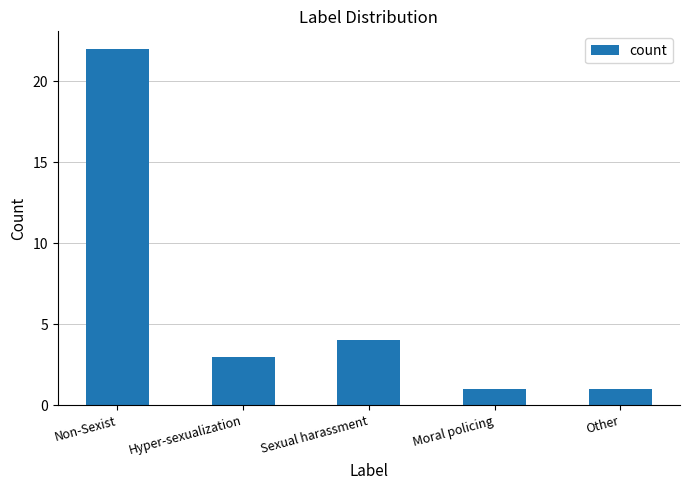

True or false: the data shows 3 at Hyper-sexualization.

True